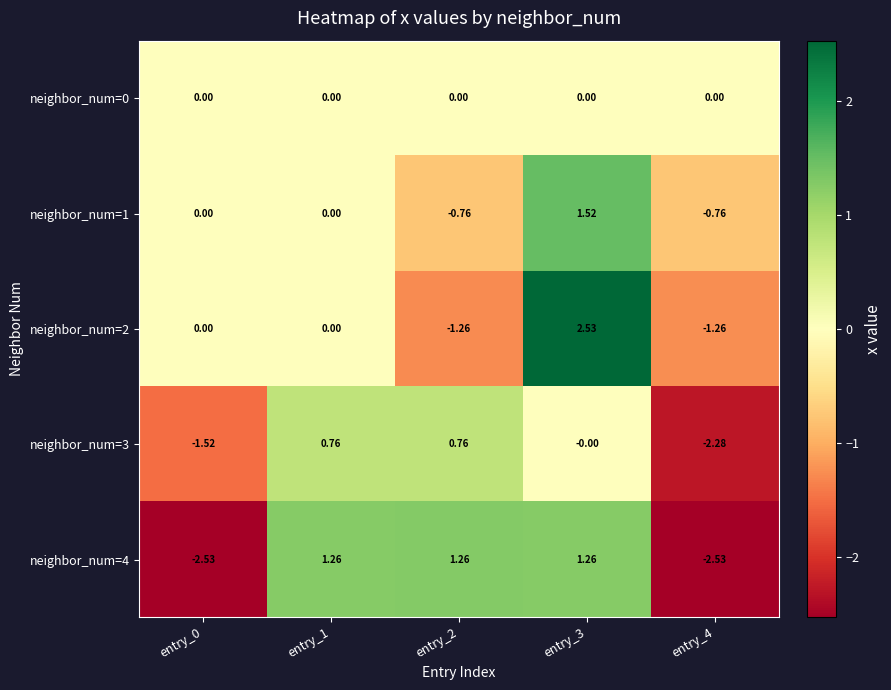

Which series has the widest spread of values?

neighbor_num=4